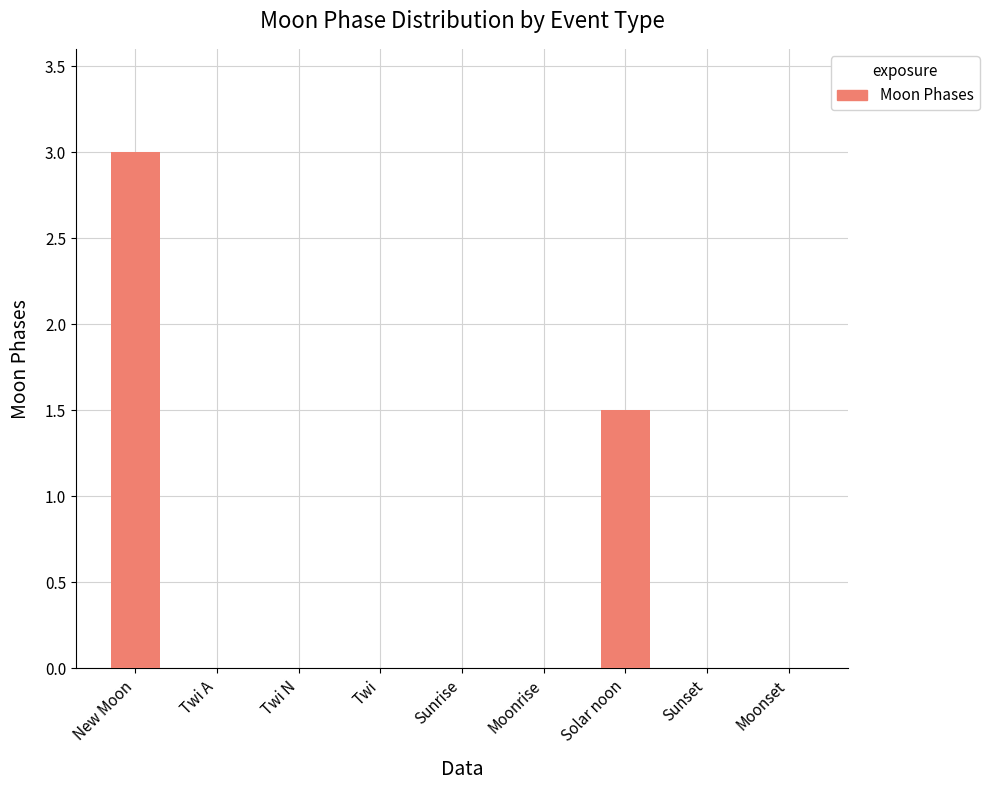

At which category does the chart reach its peak across all series?

New Moon